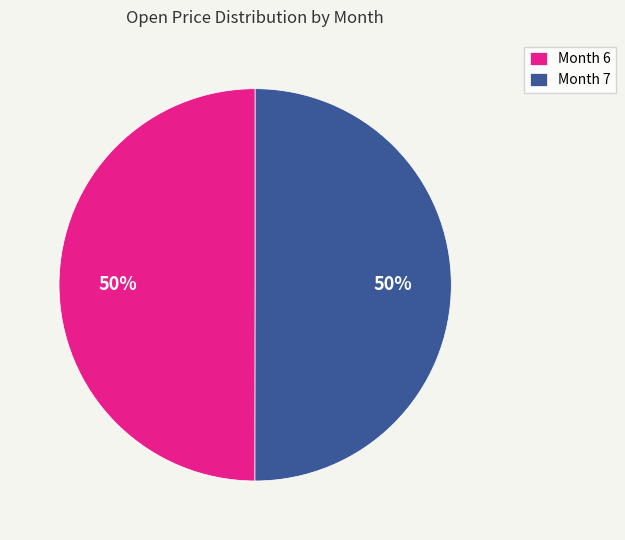

Approximately how many times larger is the value at Month 7 compared to Month 6?

1.0